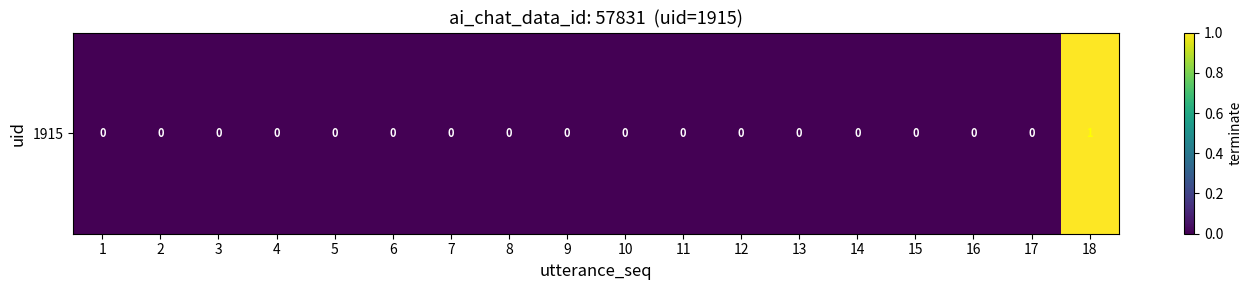

How many positive values are there?

1